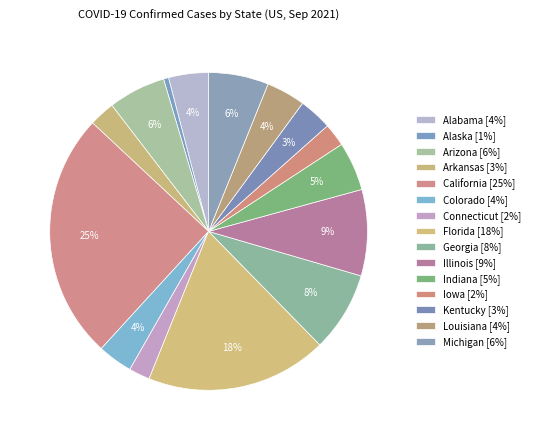

Between Georgia and Illinois, which is larger?

Illinois